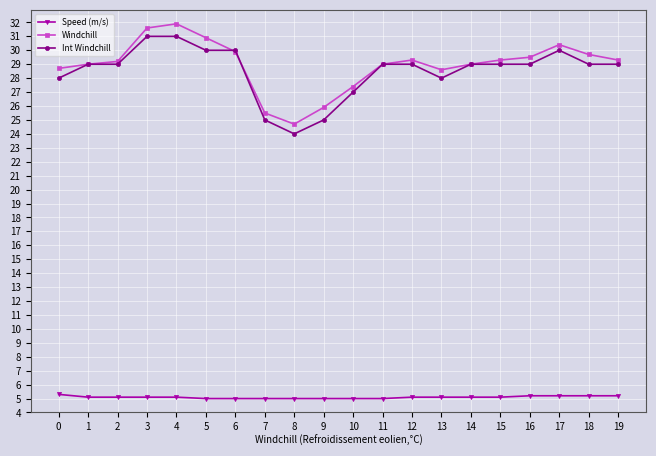

List the series in order of their peak value, highest first.

Windchill, Int Windchill, Speed (m/s)